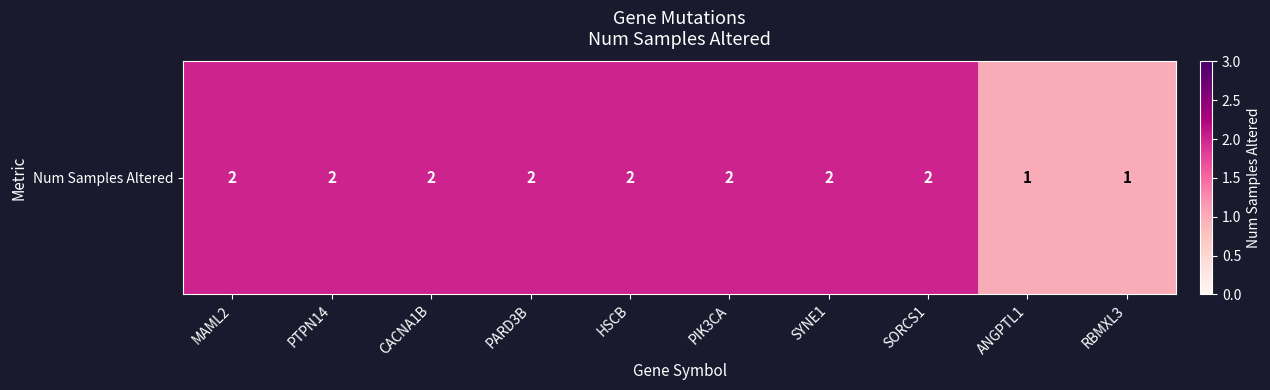

Reading left to right, what are all the values shown in this chart?

2	2	2	2	2	2	2	2	1	1